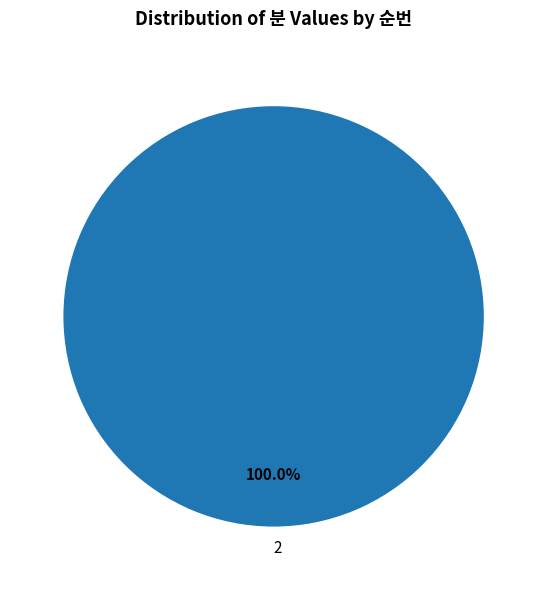

Rank the categories by value from highest to lowest.

2